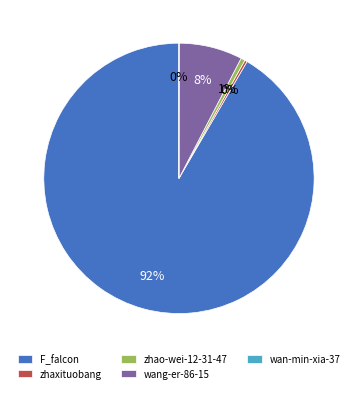

What is the ratio of the value at wang-er-86-15 to the value at zhaxituobang?

25.7